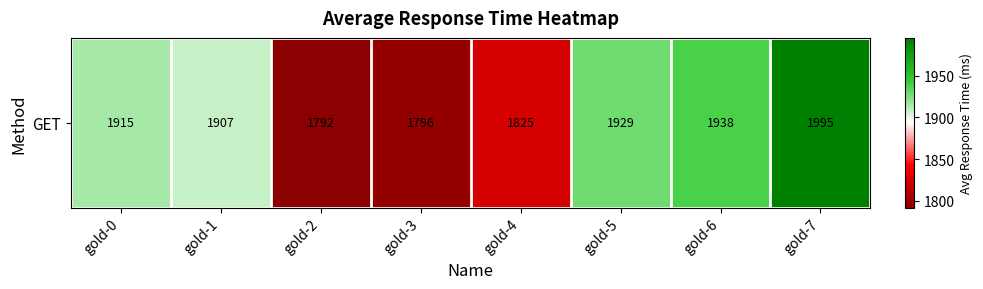

Between gold-2 and gold-3, which is larger?

gold-3